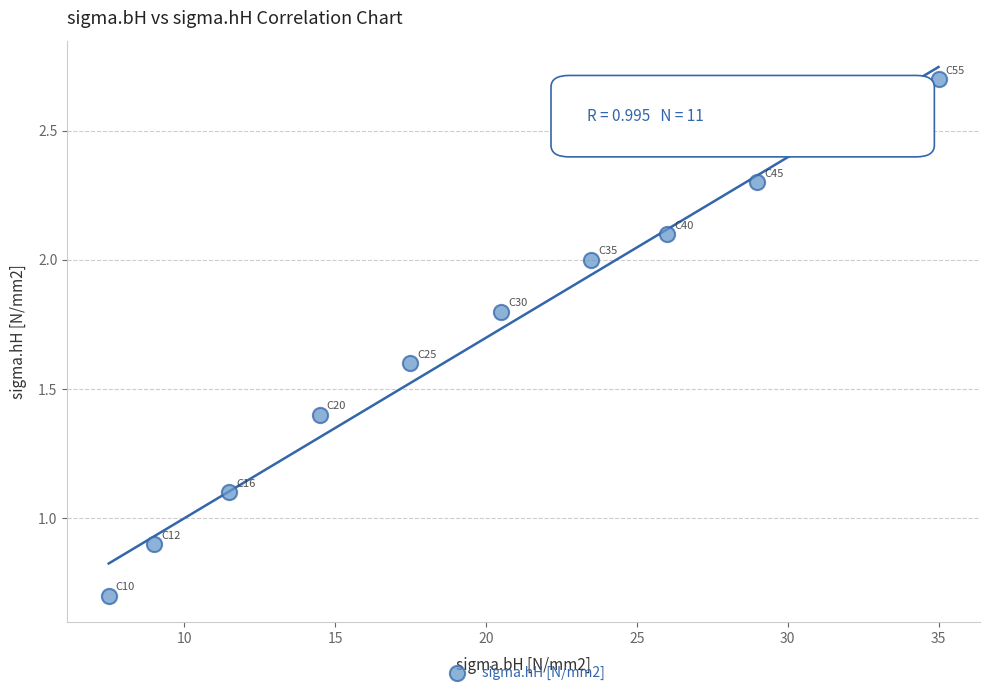

What is the average Y value?

1.7